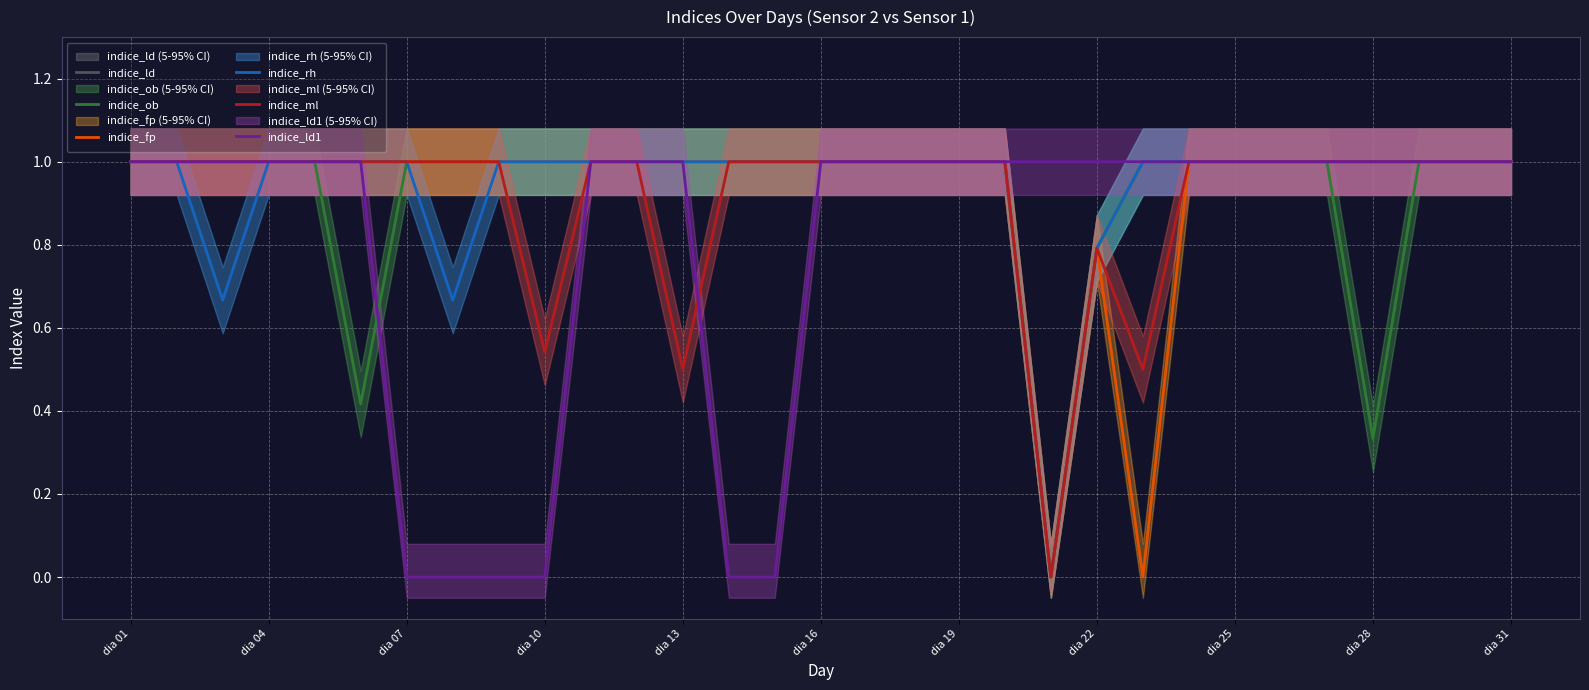

List the series in order of their peak value, lowest first.

indice_ld, indice_ob, indice_fp, indice_rh, indice_ml, indice_ld1